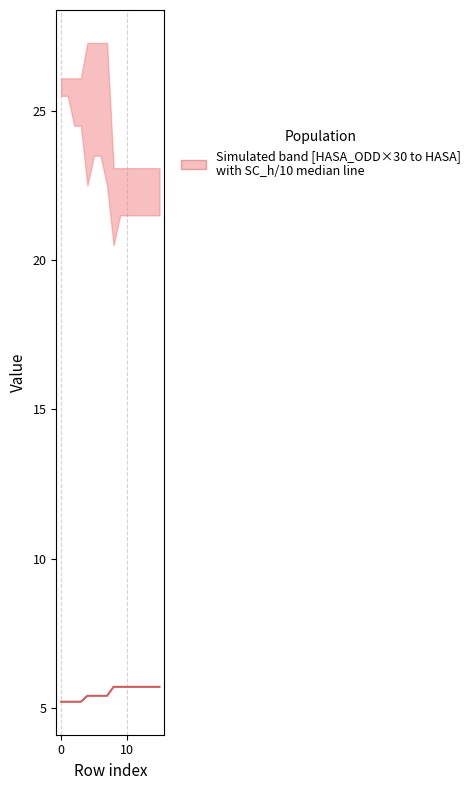

Reading left to right, what are all the values shown in this chart?

5.2	5.2	5.2	5.2	5.4	5.4	5.4	5.4	5.7	5.7	5.7	5.7	5.7	5.7	5.7	5.7